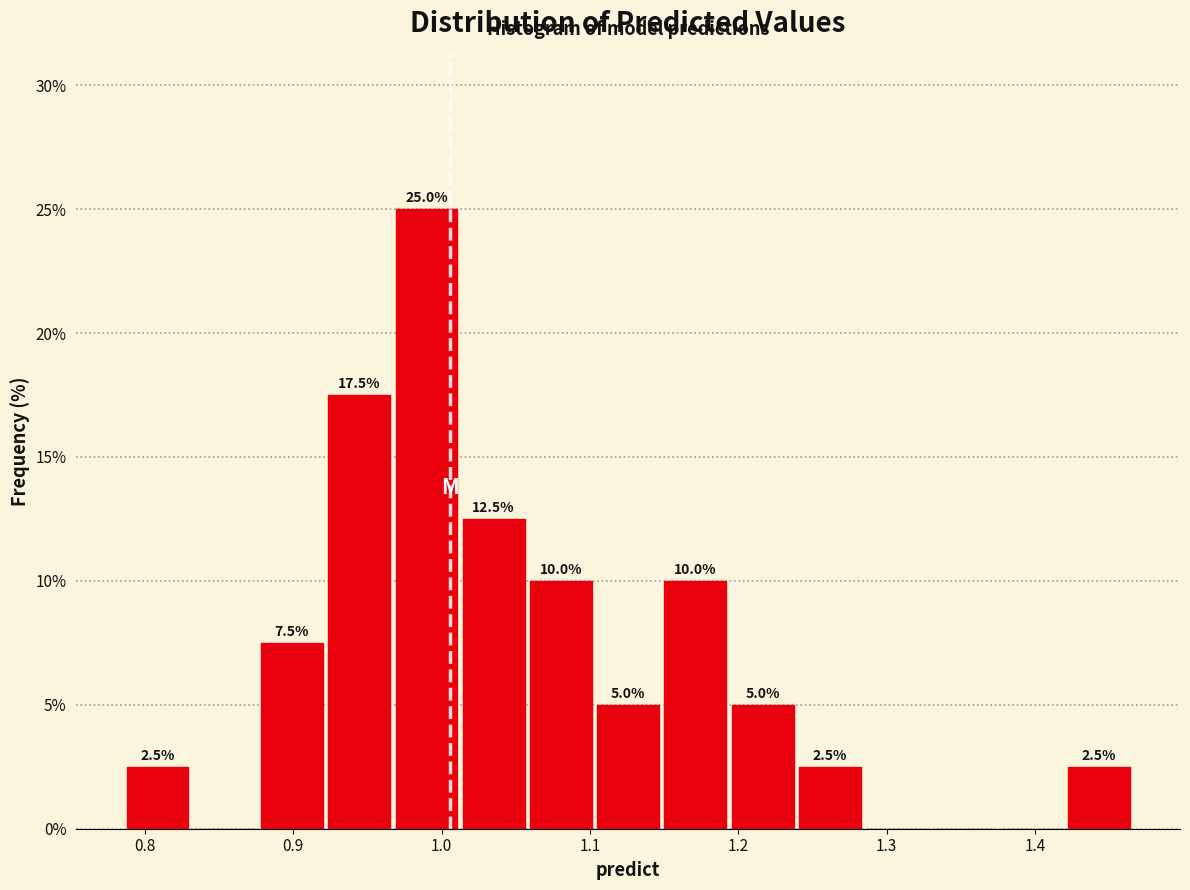

Which range on the x-axis has the tallest bar?

0.97 to 1.01